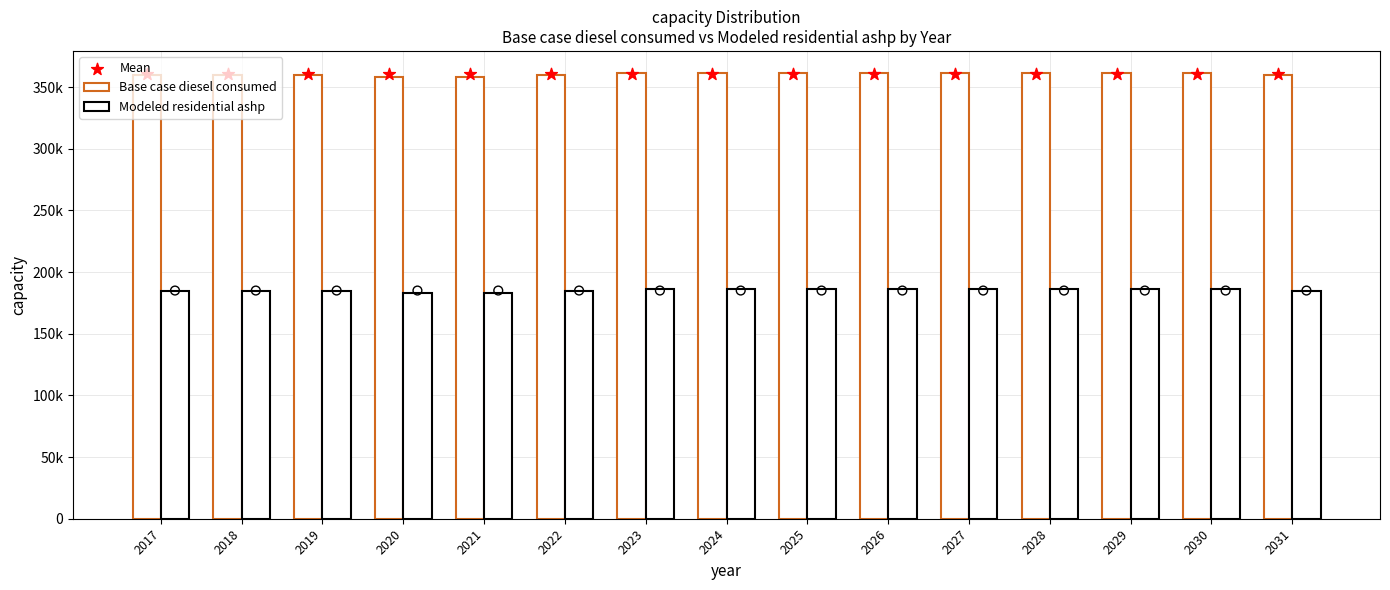

Which series contains the highest Y value?

Base case diesel consumed